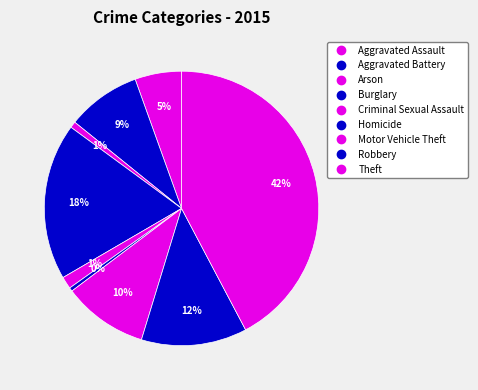

Count the number of slices in the pie.

9